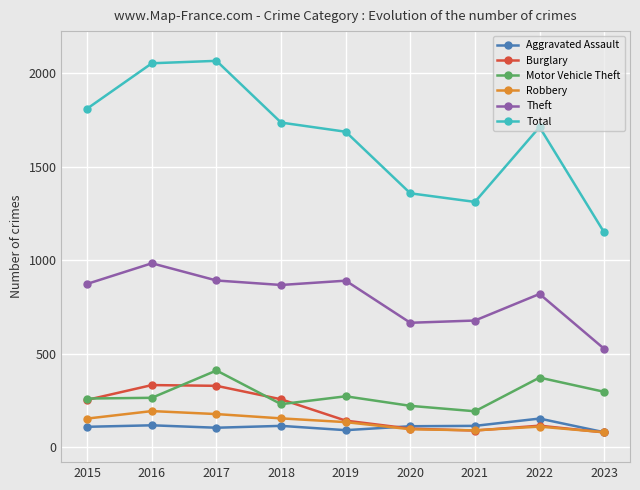

Is the value of Total at 2020 greater than the value of Burglary at 2022?

Yes